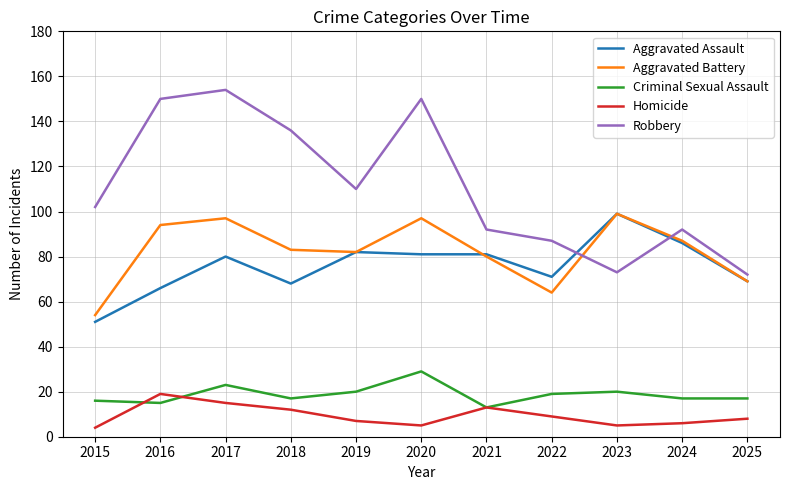

Is it true that Aggravated Battery equals 46 at 2024?

False